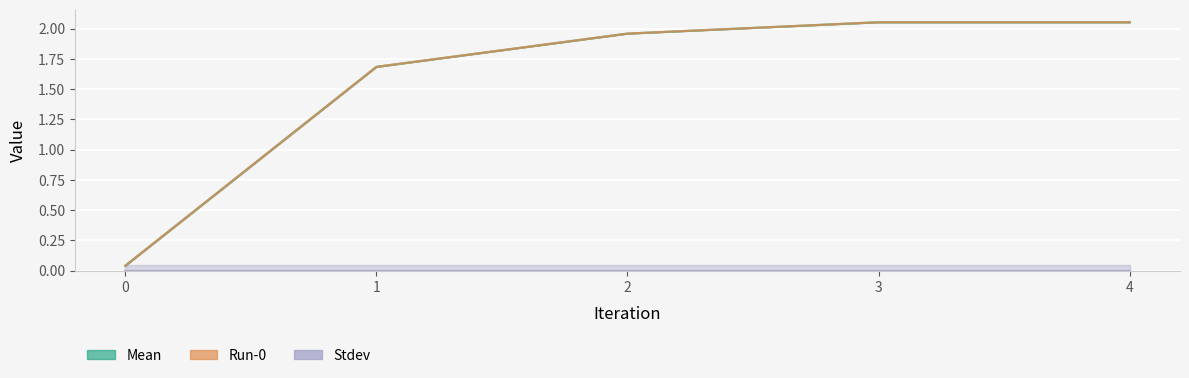

What is the value of the Run-0 point at the 3rd from the left?

2.0